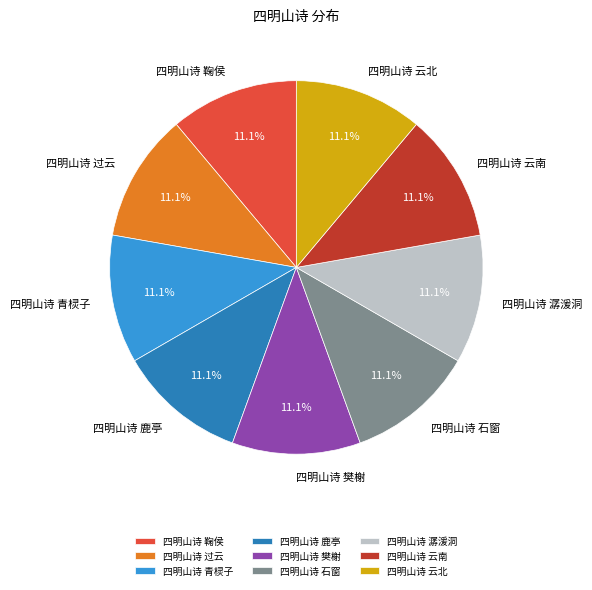

Is there any slice that represents more than half of the pie?

No